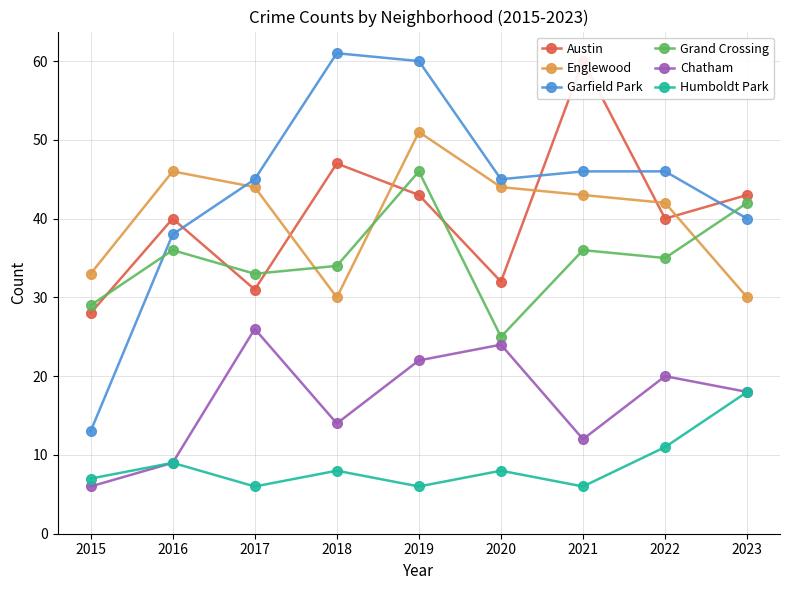

At which label is Humboldt Park closest to 12?

2022